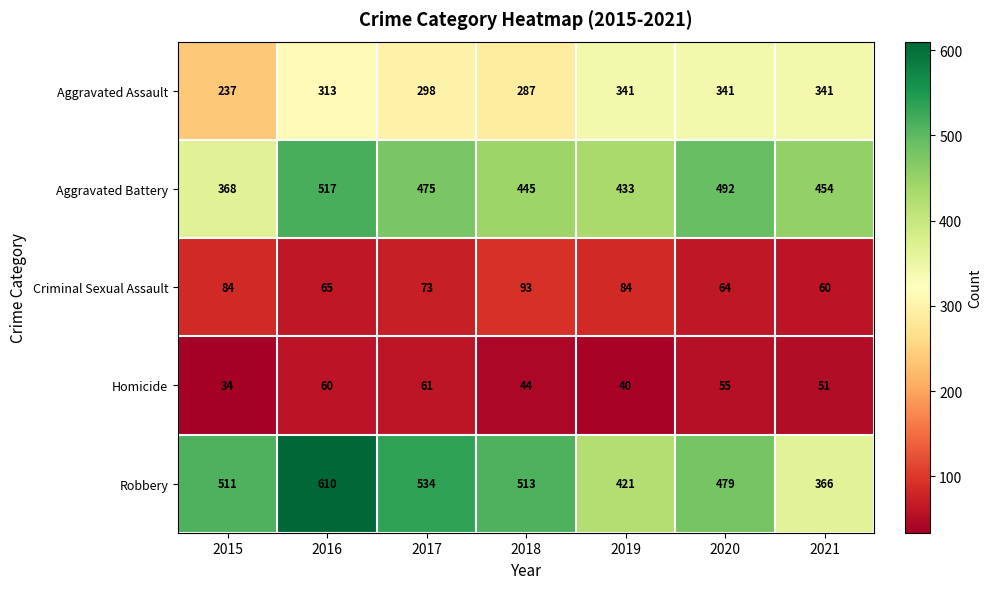

What is the average value of the Aggravated Assault series?

308